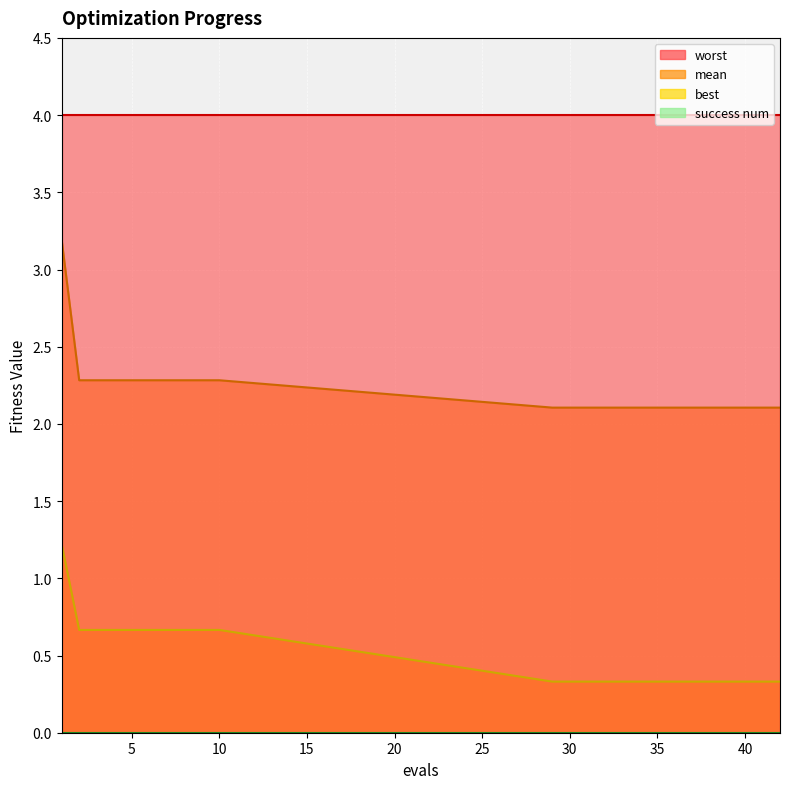

At how many categories does at least one series exceed 0?

15